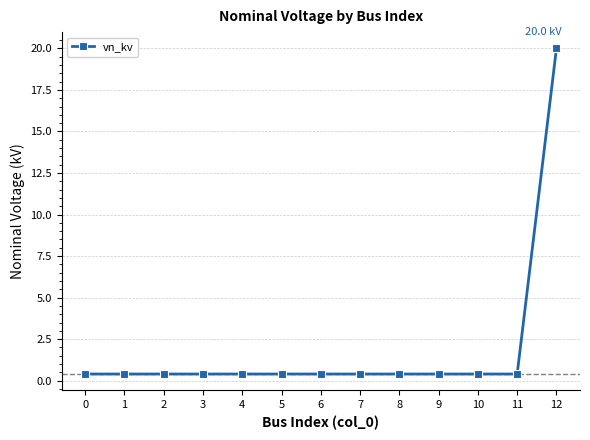

Which category has the highest value across all series?

12